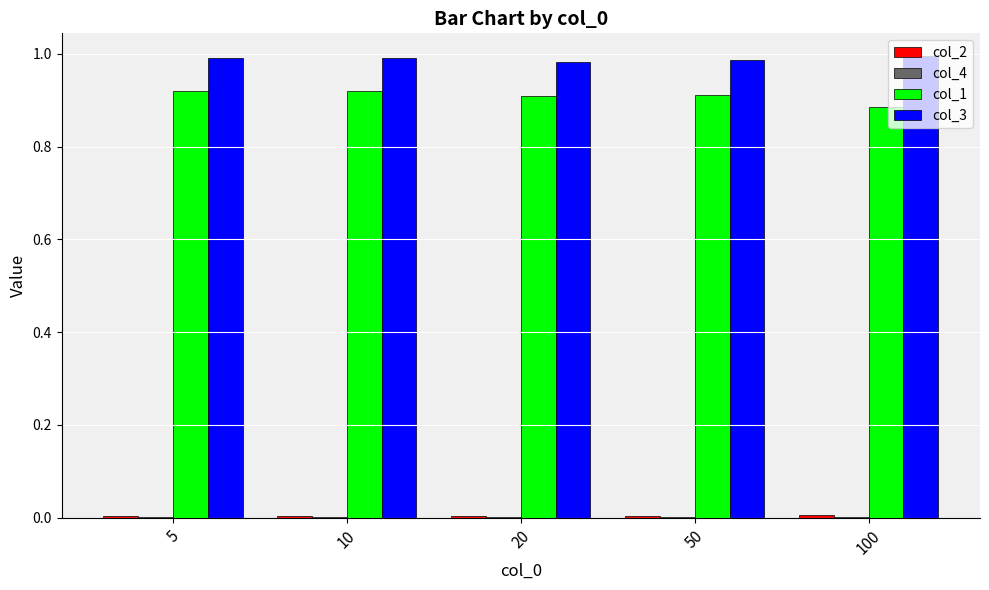

The value of col_1 at 10 is 0.9. True or false?

True